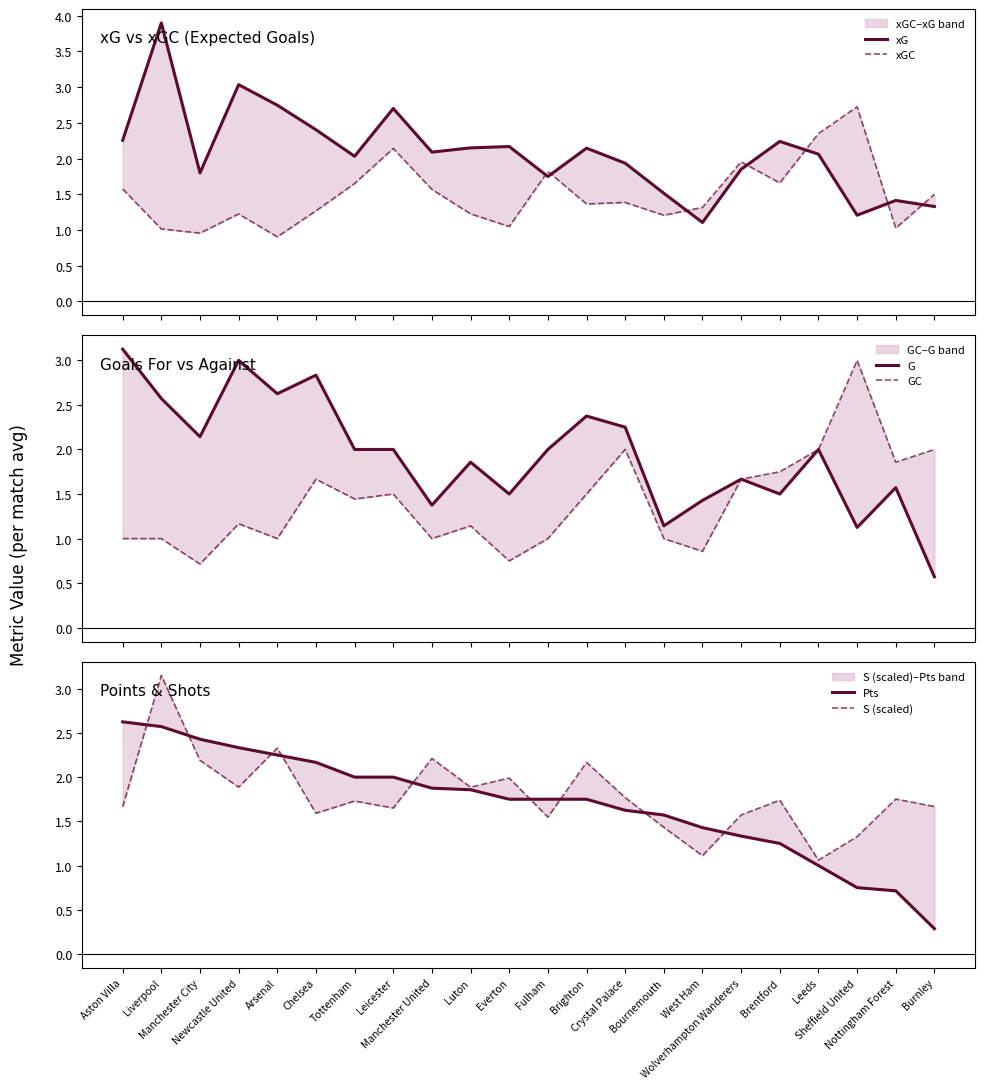

Which series has the largest range (max minus min)?

xG